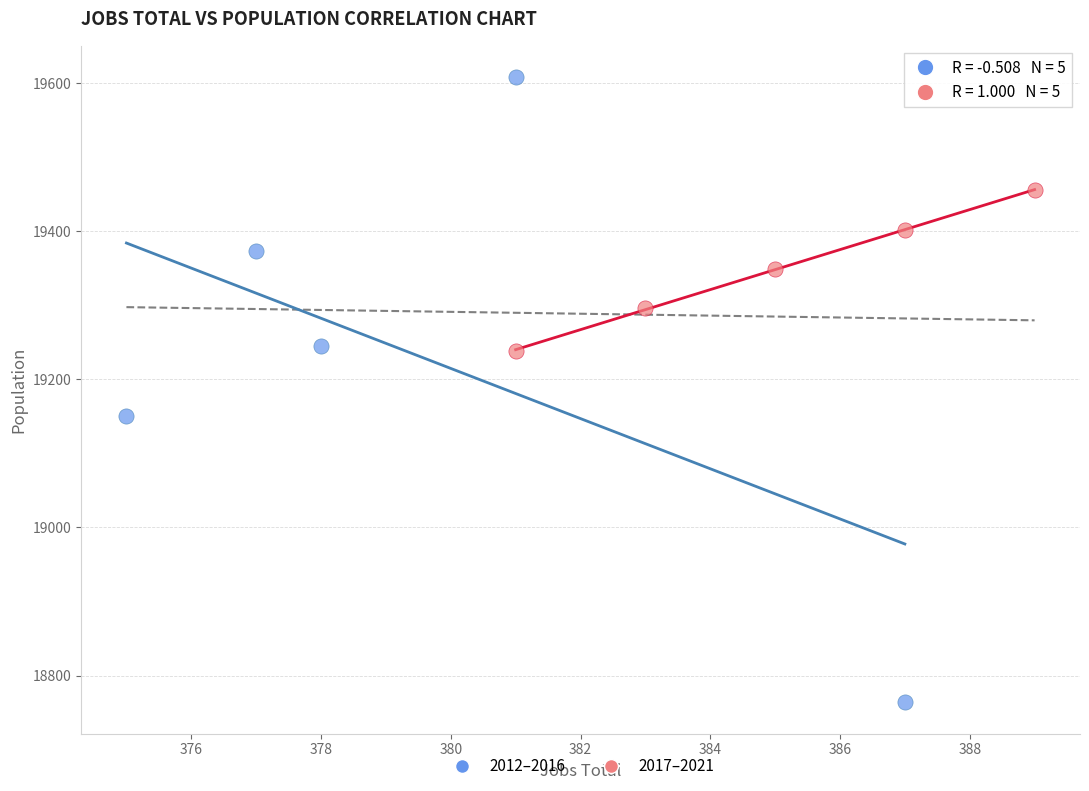

Which series contains the highest Y value?

2012–2016